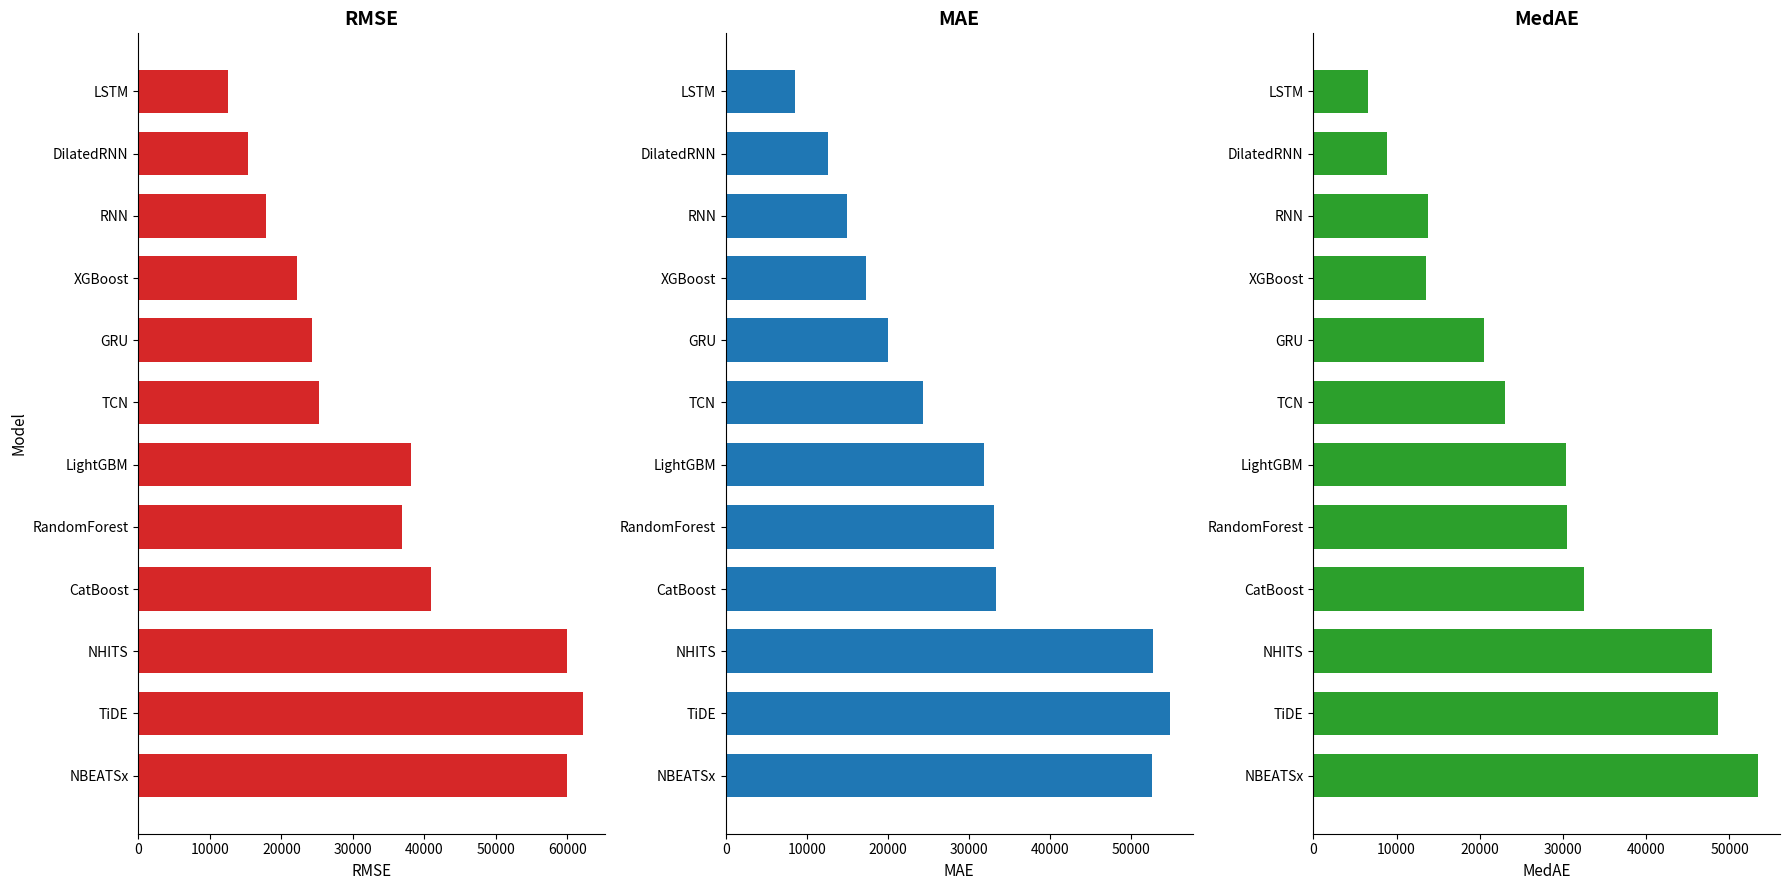

The MAE series shows 33421.6 at CatBoost. True or false?

True